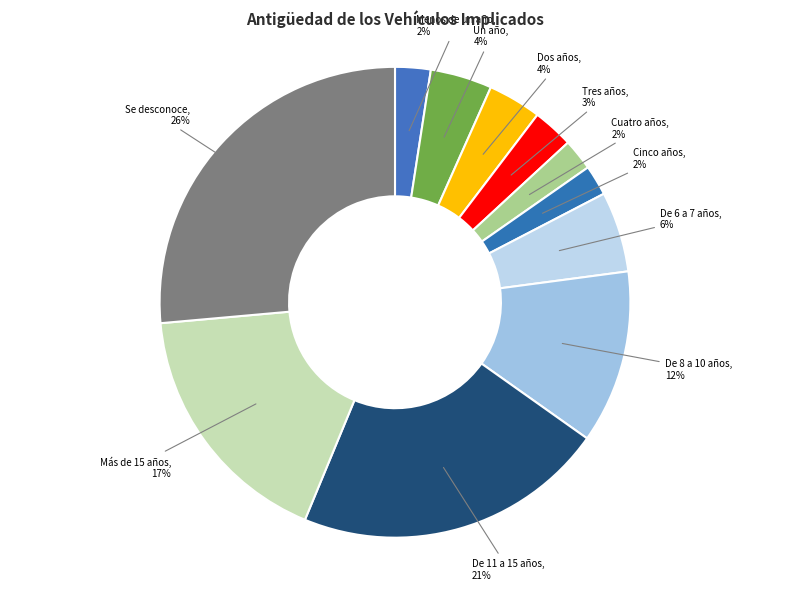

Is the sum of De 8 a 10 años and Más de 15 años greater than half?

No